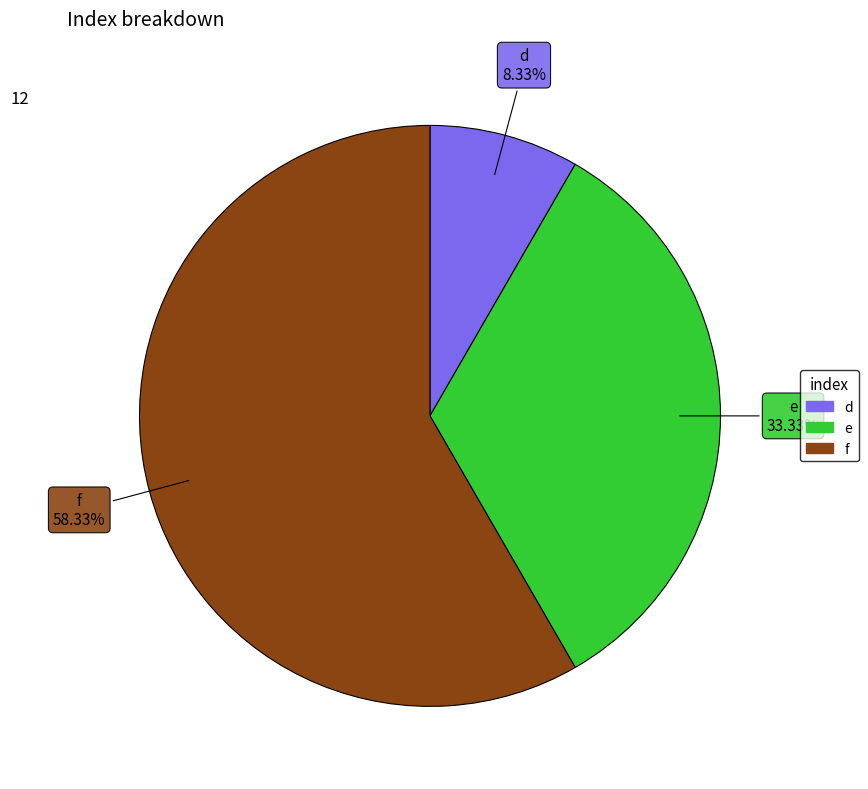

Between d and f, which is larger?

f